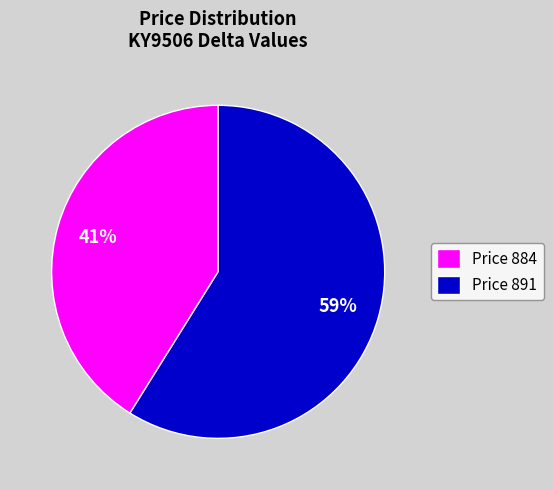

To the nearest percent, what is the difference between the largest and smallest slice percentages?

18%